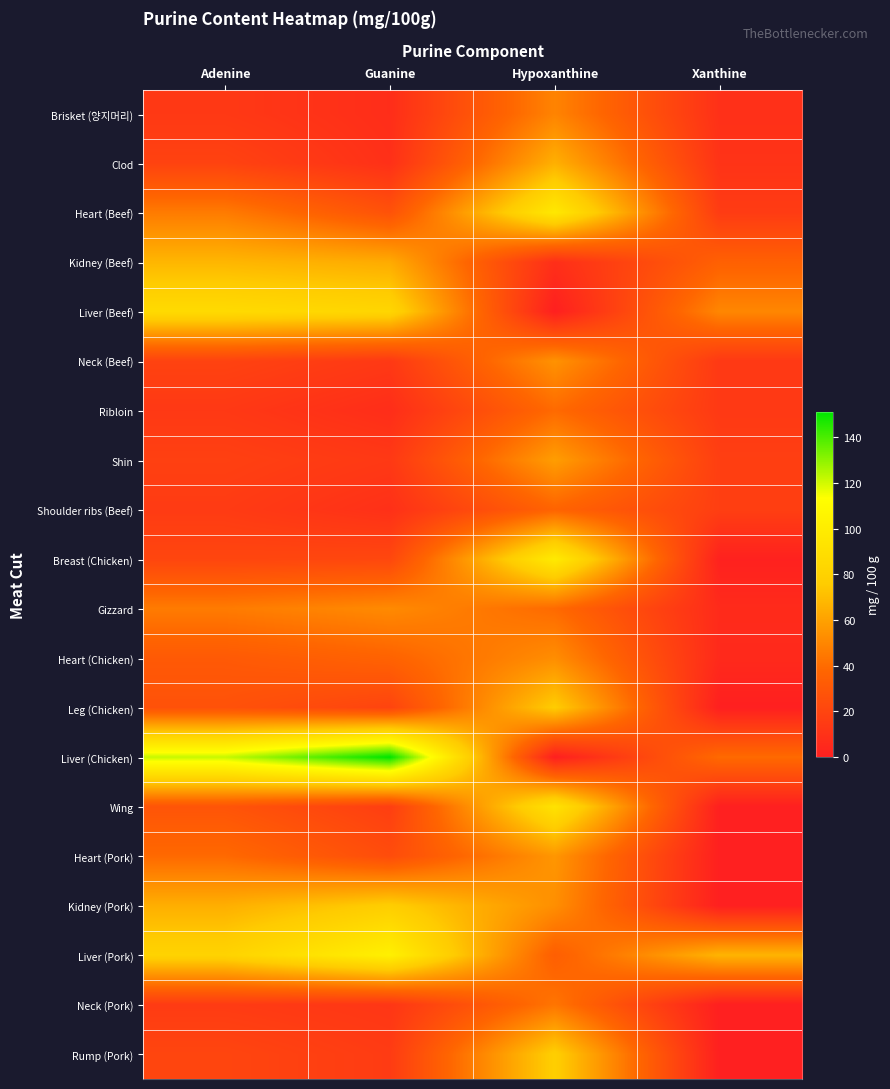

Reading left to right, list all the values displayed in this chart.

Brisket (양지머리): Adenine=13.5	Guanine=7.6	Hypoxanthine=49.0	Xanthine=9.1
Clod: Adenine=18.9	Guanine=9.1	Hypoxanthine=65.3	Xanthine=10.6
Heart (Beef): Adenine=45.9	Guanine=27.2	Hypoxanthine=96.6	Xanthine=15.2
Kidney (Beef): Adenine=67.6	Guanine=63.5	Hypoxanthine=8.2	Xanthine=35.0
Liver (Beef): Adenine=86.5	Guanine=83.1	Hypoxanthine=0.0	Xanthine=50.2
Neck (Beef): Adenine=18.9	Guanine=13.6	Hypoxanthine=54.4	Xanthine=13.7
Ribloin: Adenine=13.5	Guanine=7.6	Hypoxanthine=39.5	Xanthine=13.7
Shin: Adenine=17.6	Guanine=13.6	Hypoxanthine=58.5	Xanthine=16.7
Shoulder ribs (Beef): Adenine=14.9	Guanine=9.1	Hypoxanthine=36.7	Xanthine=16.7
Breast (Chicken): Adenine=20.5	Guanine=21.4	Hypoxanthine=98.4	Xanthine=1.0
Gizzard: Adenine=45.9	Guanine=51.4	Hypoxanthine=39.5	Xanthine=6.1
Heart (Chicken): Adenine=31.3	Guanine=36.1	Hypoxanthine=52.6	Xanthine=5.4
Leg (Chicken): Adenine=27.0	Guanine=19.6	Hypoxanthine=76.2	Xanthine=0.0
Liver (Chicken): Adenine=121.6	Guanine=151.1	Hypoxanthine=0.0	Xanthine=39.5
Wing: Adenine=28.4	Guanine=16.6	Hypoxanthine=92.5	Xanthine=0.0
Heart (Pork): Adenine=39.2	Guanine=24.2	Hypoxanthine=55.8	Xanthine=0.0
Kidney (Pork): Adenine=64.8	Guanine=77.1	Hypoxanthine=53.1	Xanthine=0.0
Liver (Pork): Adenine=81.1	Guanine=102.7	Hypoxanthine=34.0	Xanthine=66.9
Neck (Pork): Adenine=14.9	Guanine=12.1	Hypoxanthine=43.6	Xanthine=0.0
Rump (Pork): Adenine=20.3	Guanine=15.1	Hypoxanthine=77.6	Xanthine=0.0